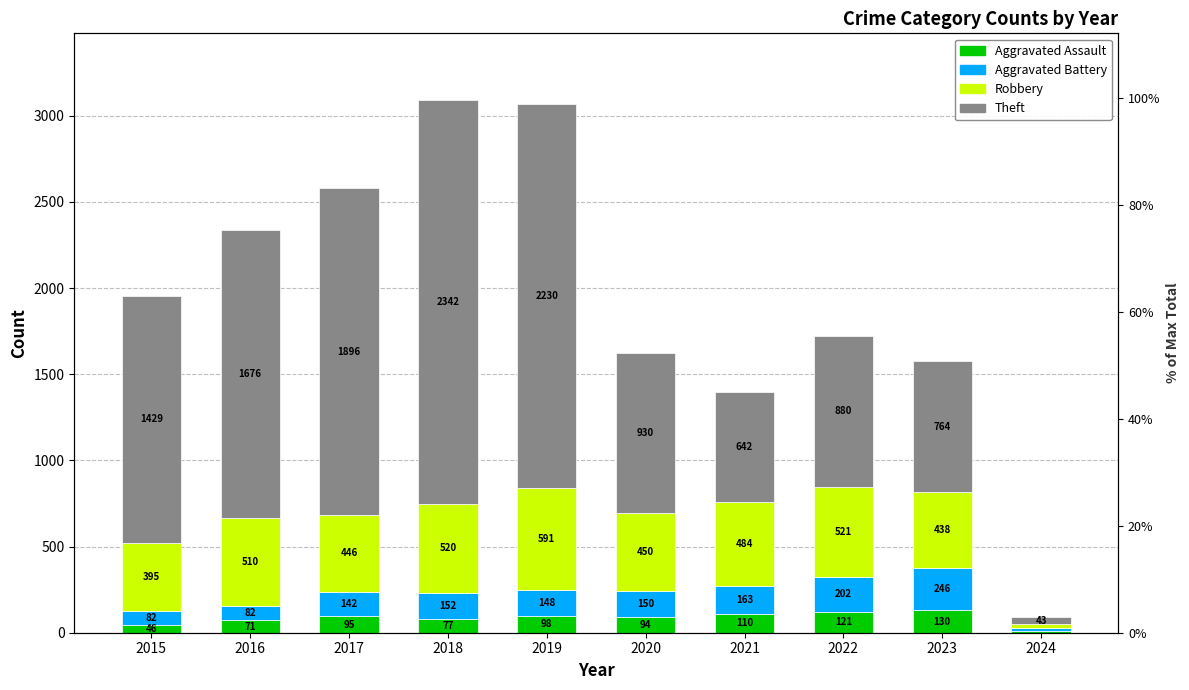

List the series in order of their peak value, highest first.

Theft, Robbery, Aggravated Battery, Aggravated Assault